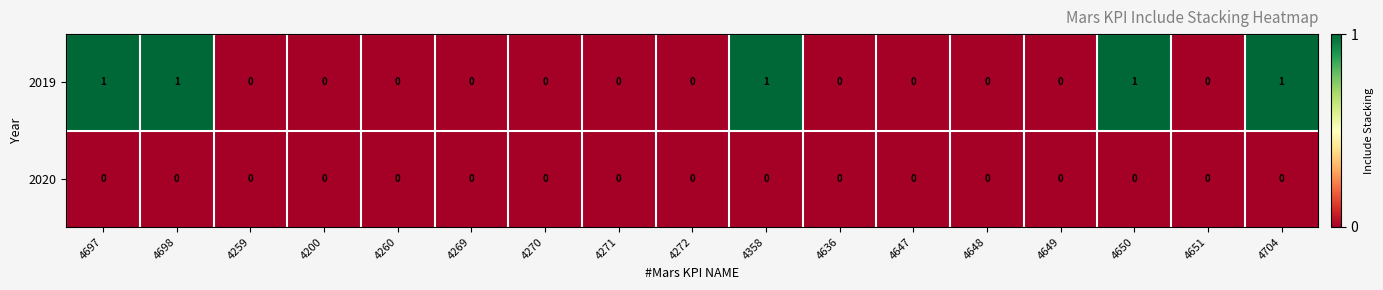

True or false: 2019 has a value of 1 at 4697.

True